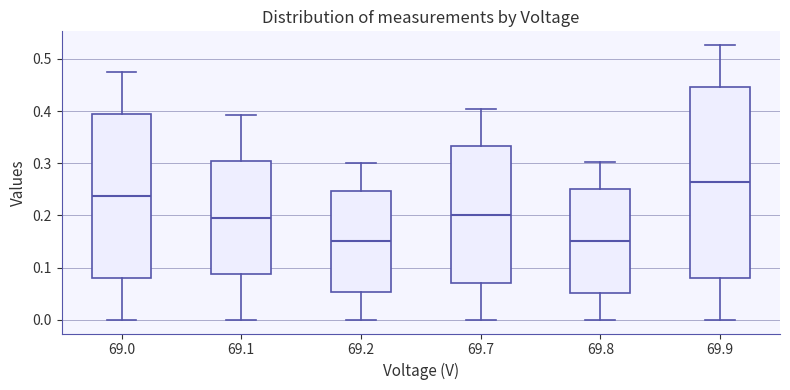

Which box has the highest median line?

69.9